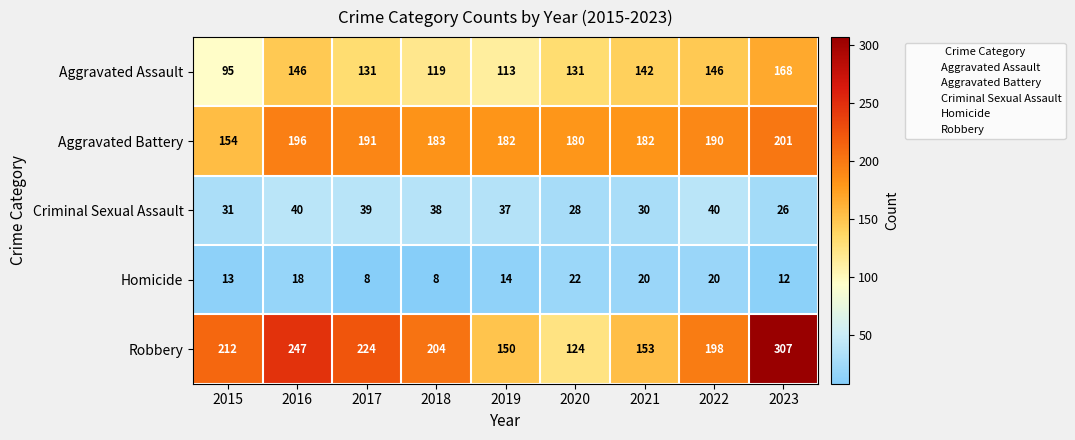

At 2021, list the series in order from smallest to largest.

Homicide, Criminal Sexual Assault, Aggravated Assault, Robbery, Aggravated Battery